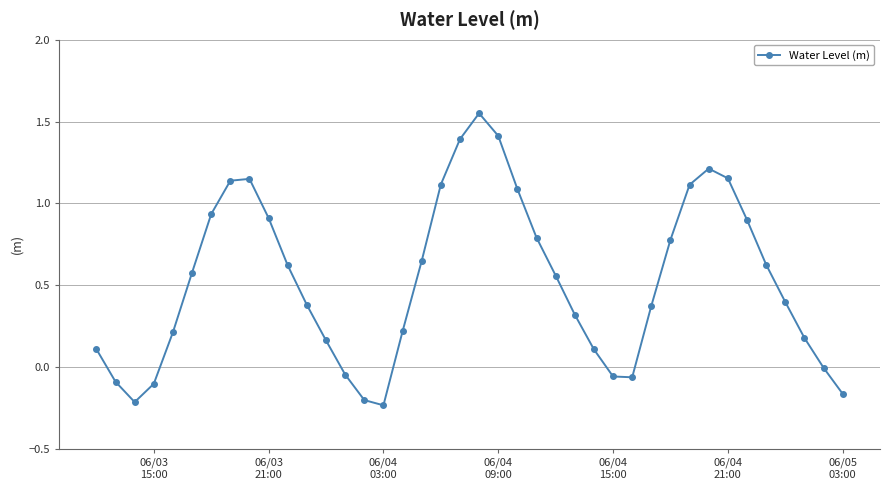

True or false: the data has more than 0 interior local peaks.

True